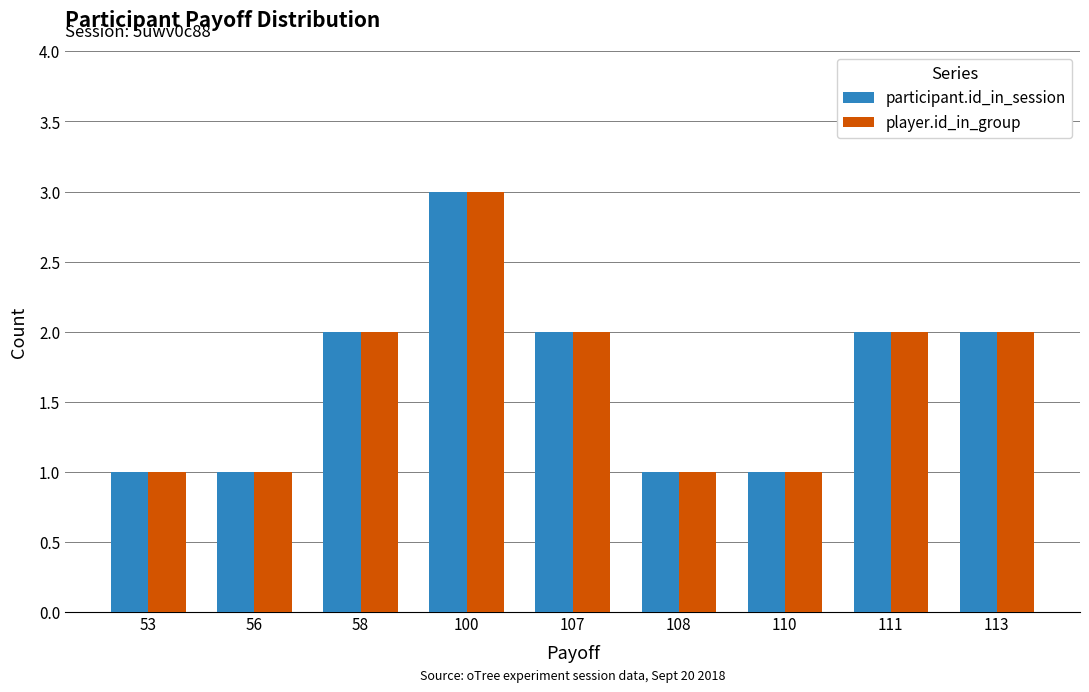

Reading right to left, list all the values displayed in this chart.

participant.id_in_session: 113=2	111=2	110=1	108=1	107=2	100=3	58=2	56=1	53=1
player.id_in_group: 113=2	111=2	110=1	108=1	107=2	100=3	58=2	56=1	53=1